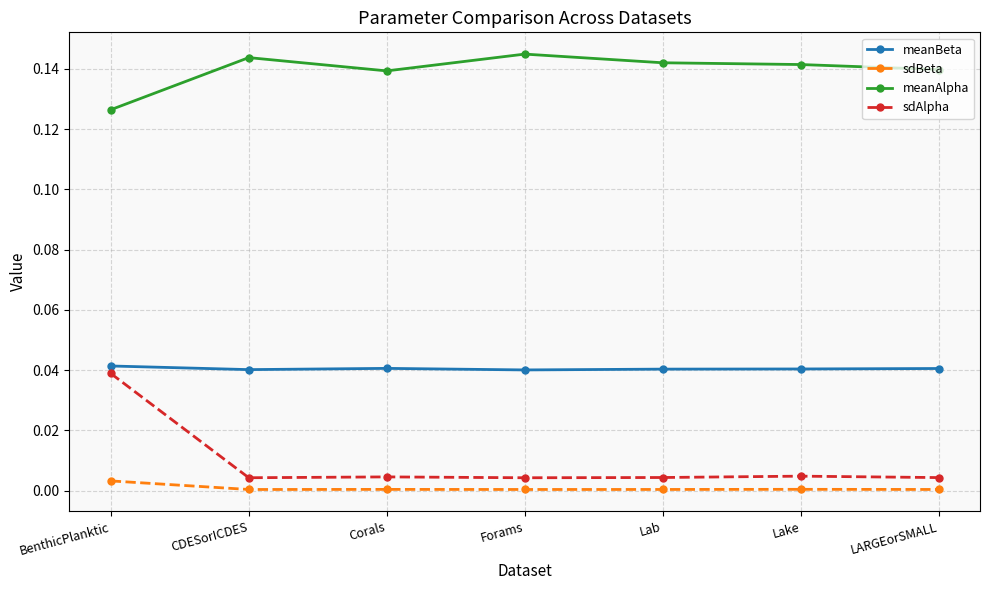

Is it true that sdBeta equals 0.0 at Corals?

True